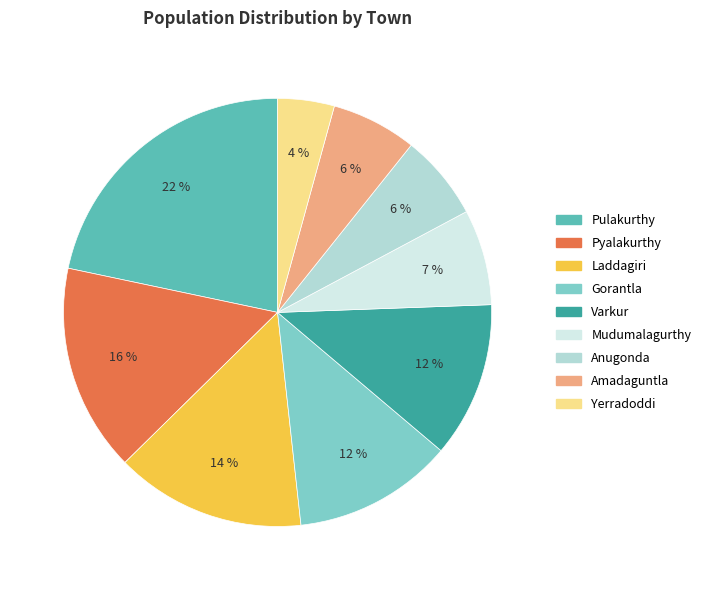

How many segments does this pie chart have?

9